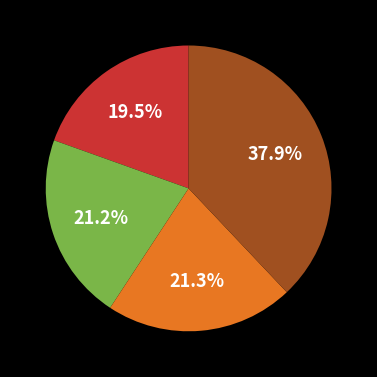

Does any single category account for the majority?

No